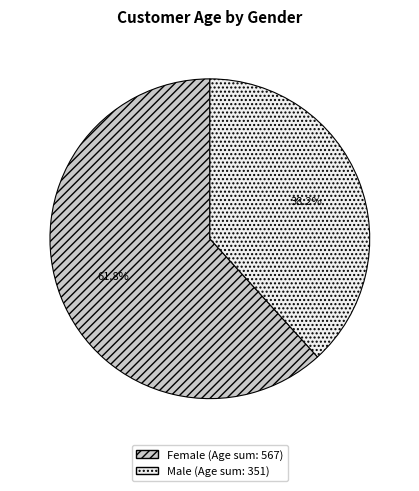

Is there a majority slice in this chart?

Yes